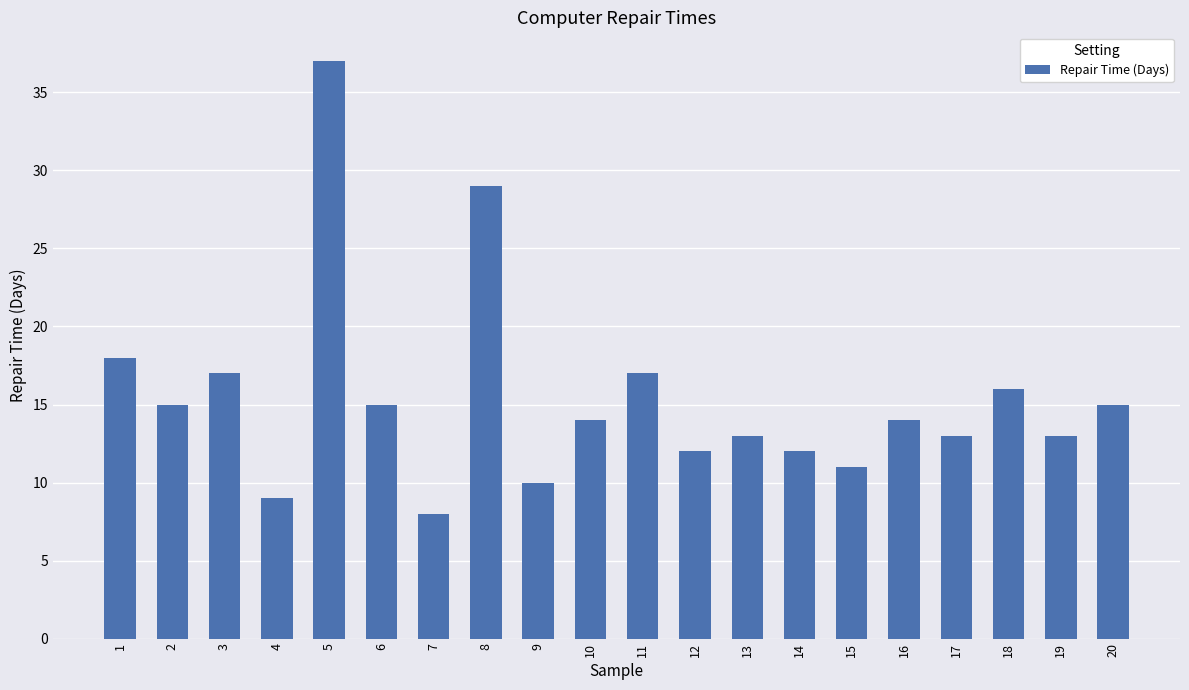

How many series are shown in this chart?

1